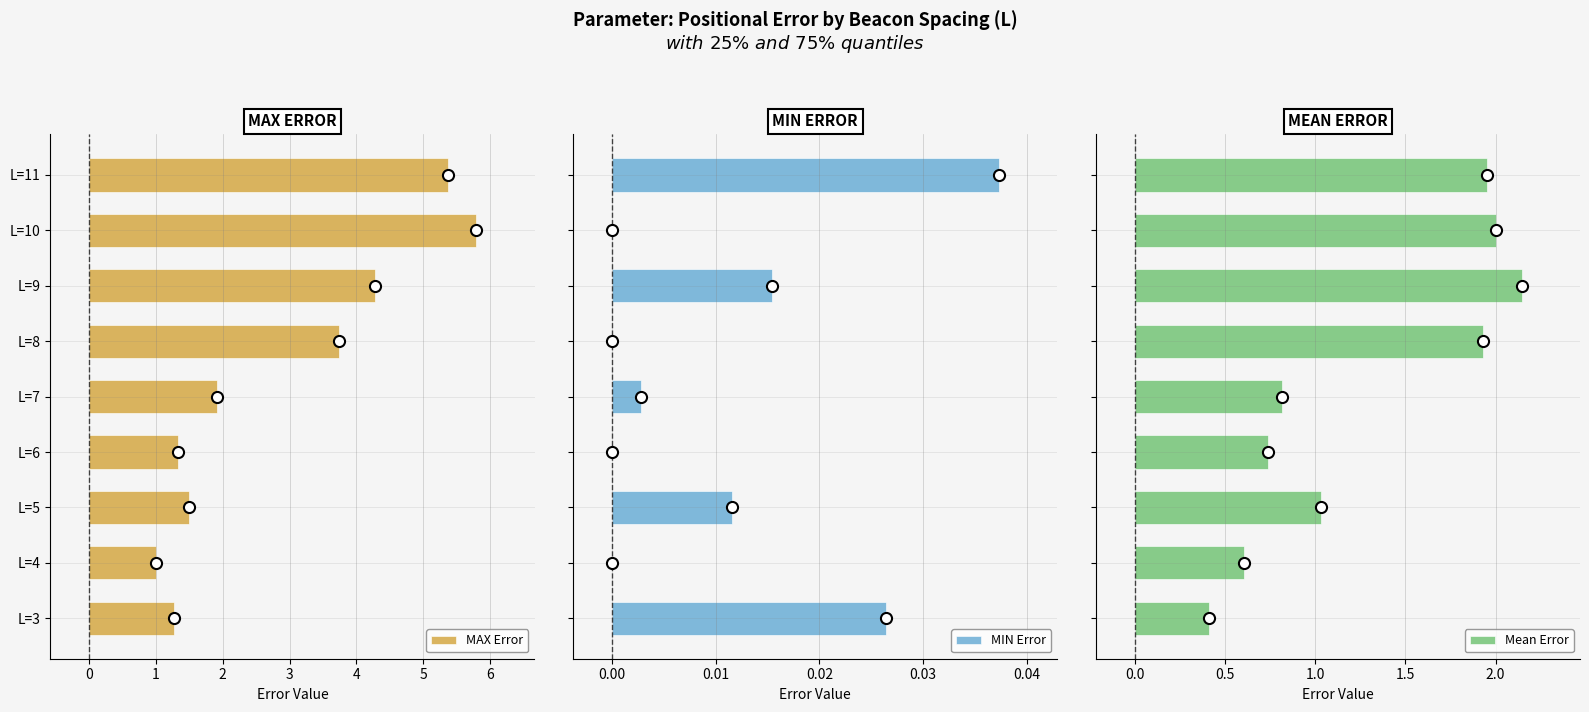

What is the value of the MAX Error bar at the 3rd from the left?

1.5